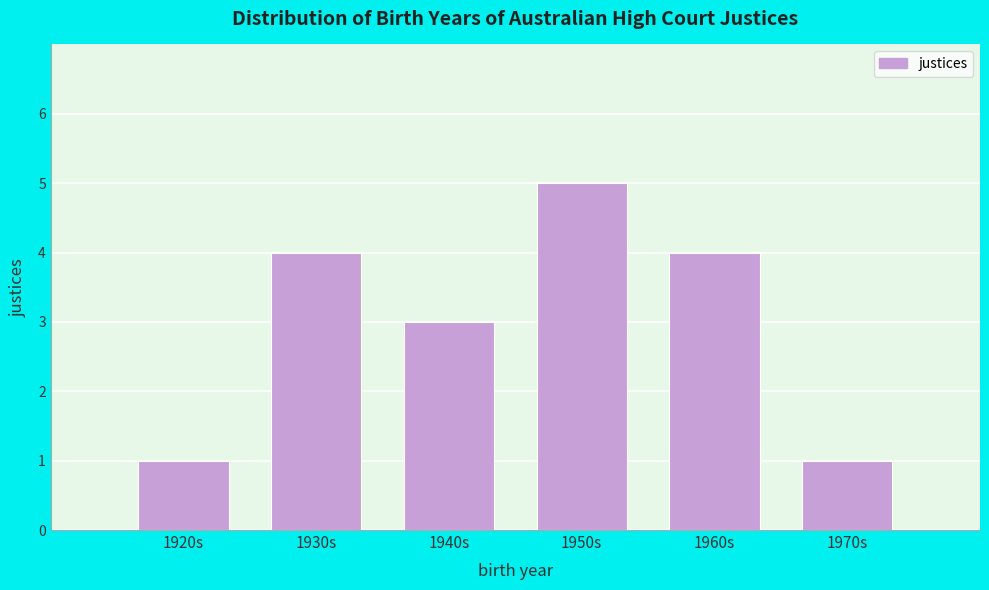

Reading left to right, what are all the values shown in this chart?

1920s=1	1930s=4	1940s=3	1950s=5	1960s=4	1970s=1